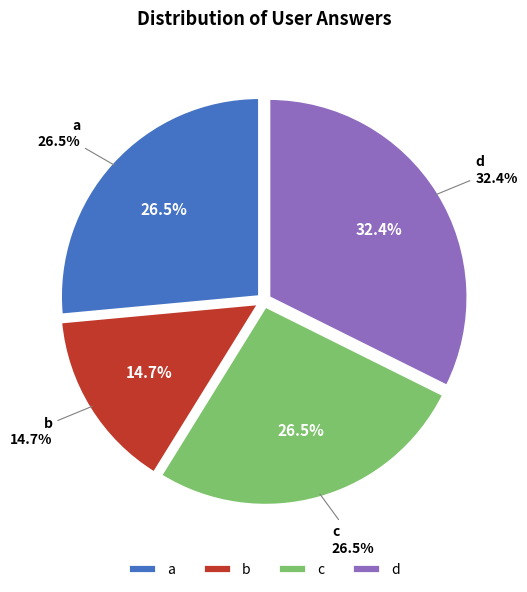

Count the number of slices in the pie.

4